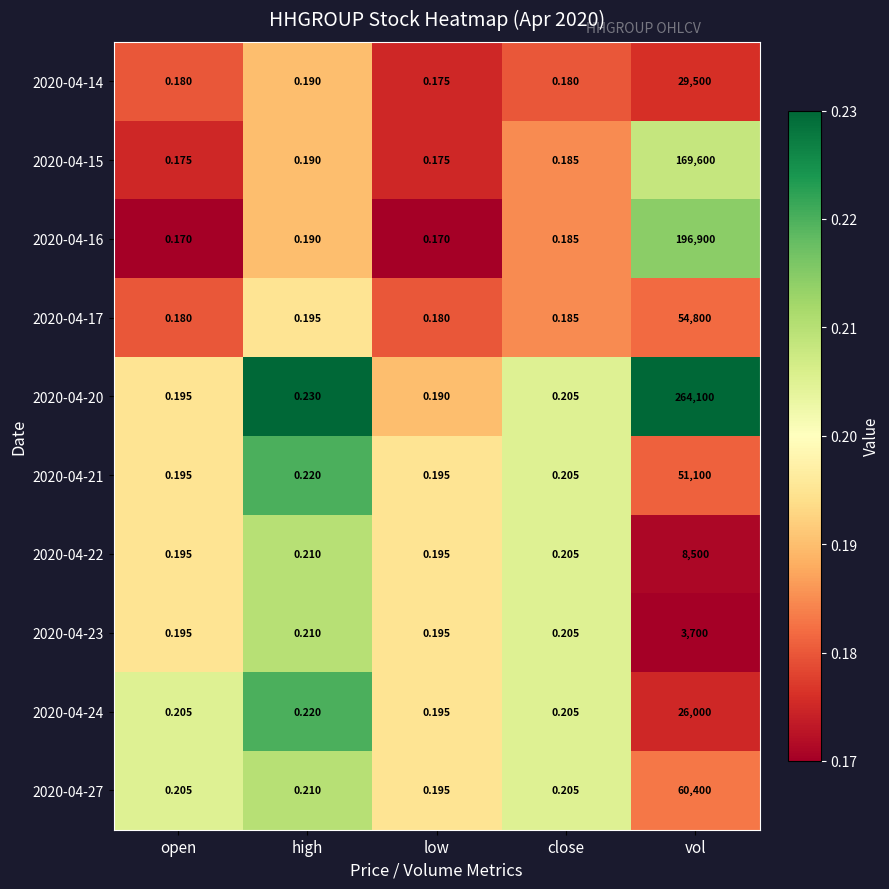

At which label is 2020-04-17 closest to 27400?

high